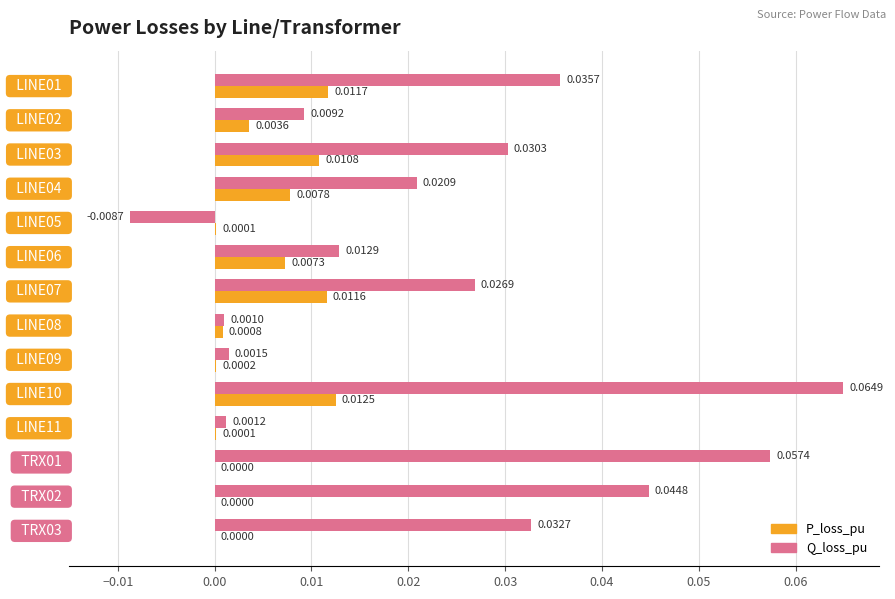

What are all the series names shown in the legend?

P_loss_pu, Q_loss_pu